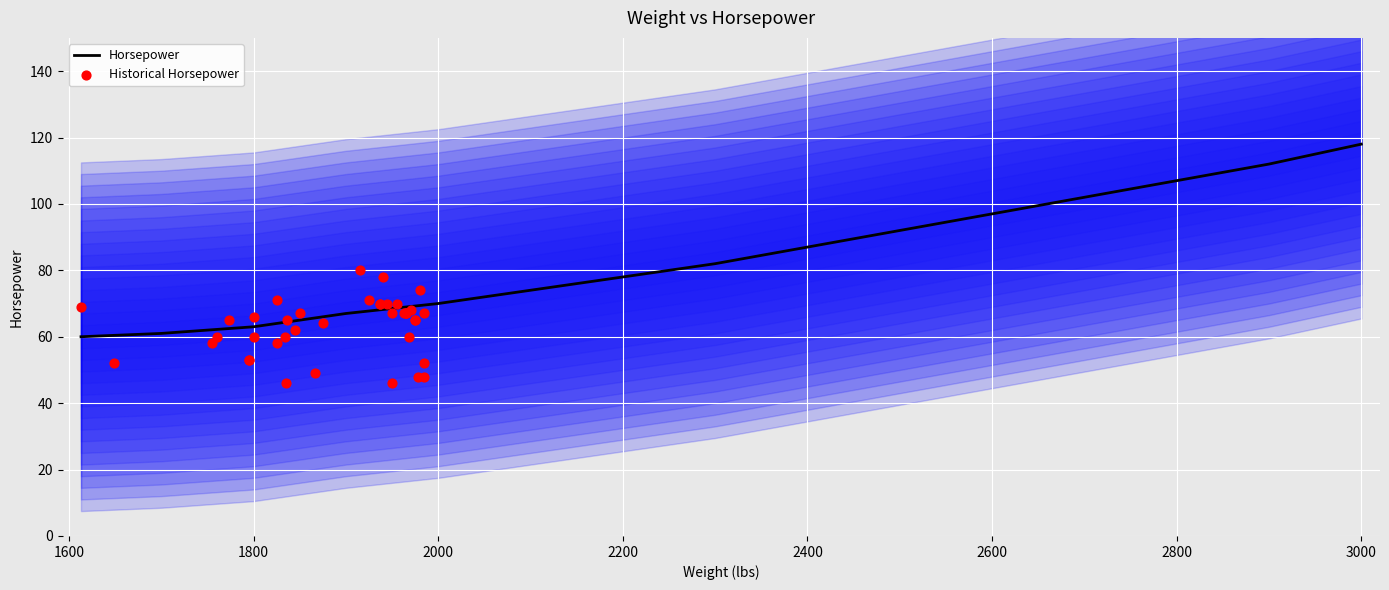

The Horsepower series shows 14 at 1800. True or false?

False